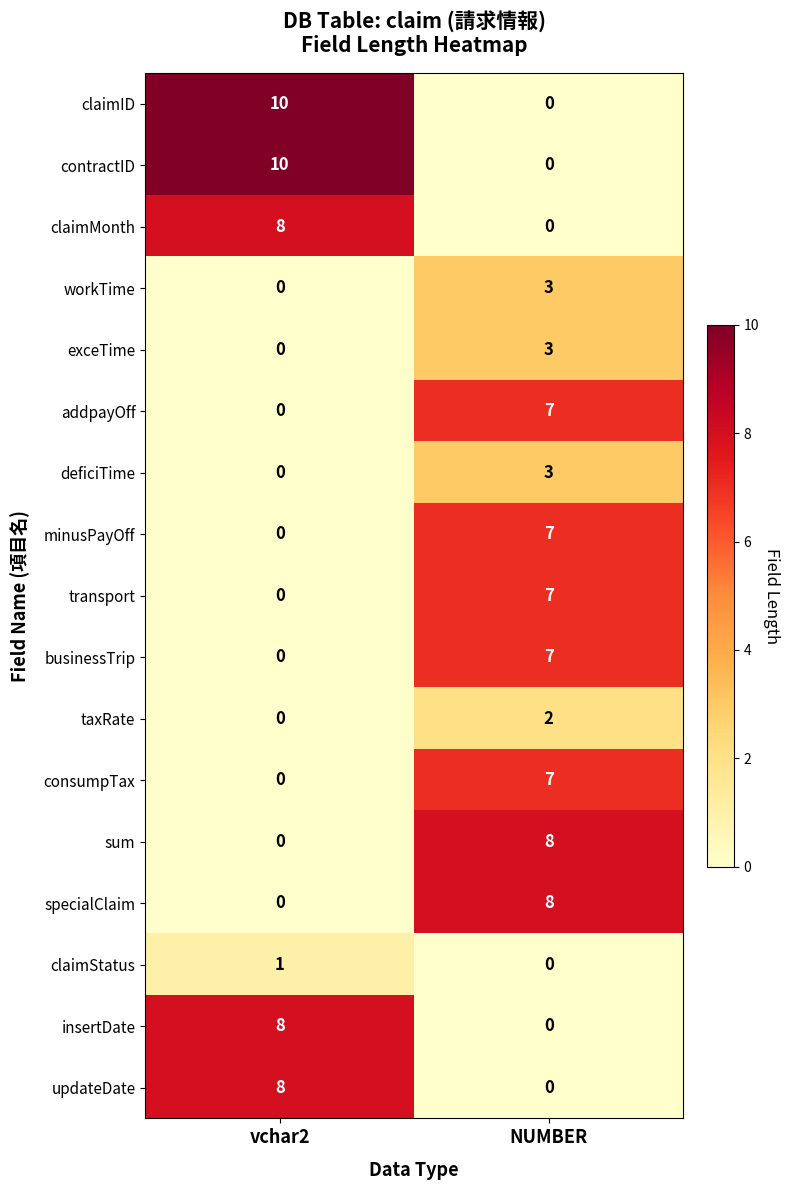

List the labels in order of claimMonth value, largest first.

vchar2, NUMBER